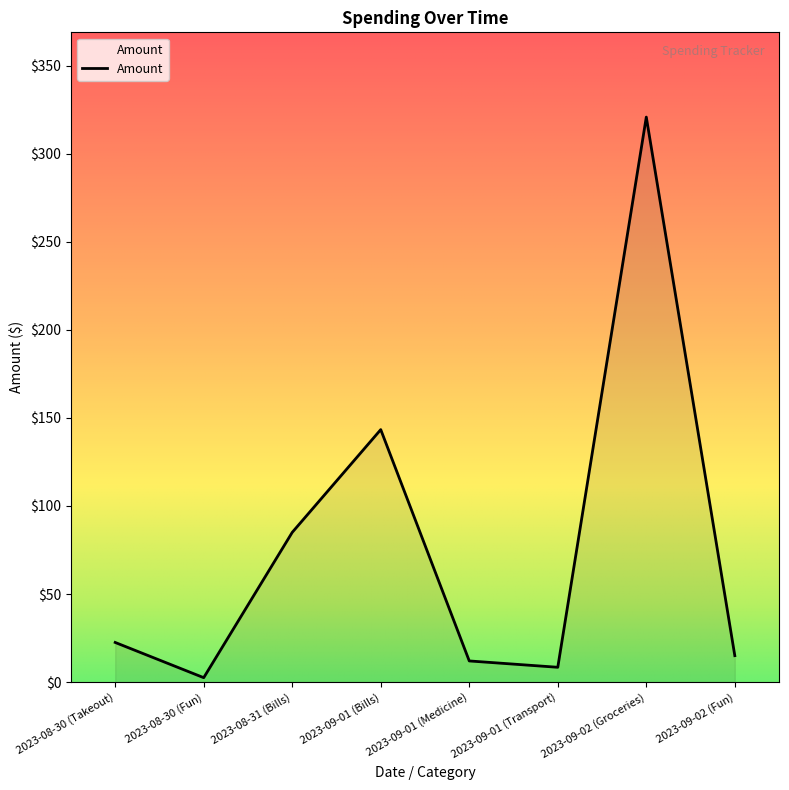

What is the change in value from 2023-08-30 (Takeout) to 2023-09-01 (Transport)?

-14.1